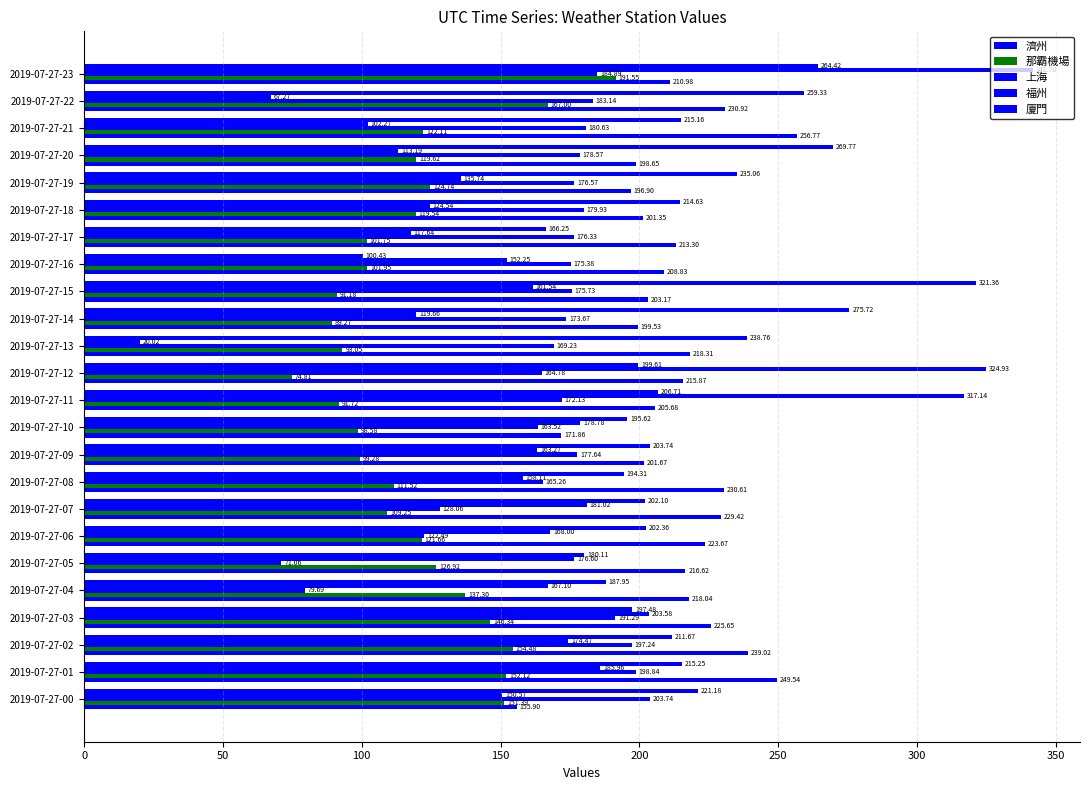

Which series has the widest spread of values?

福州